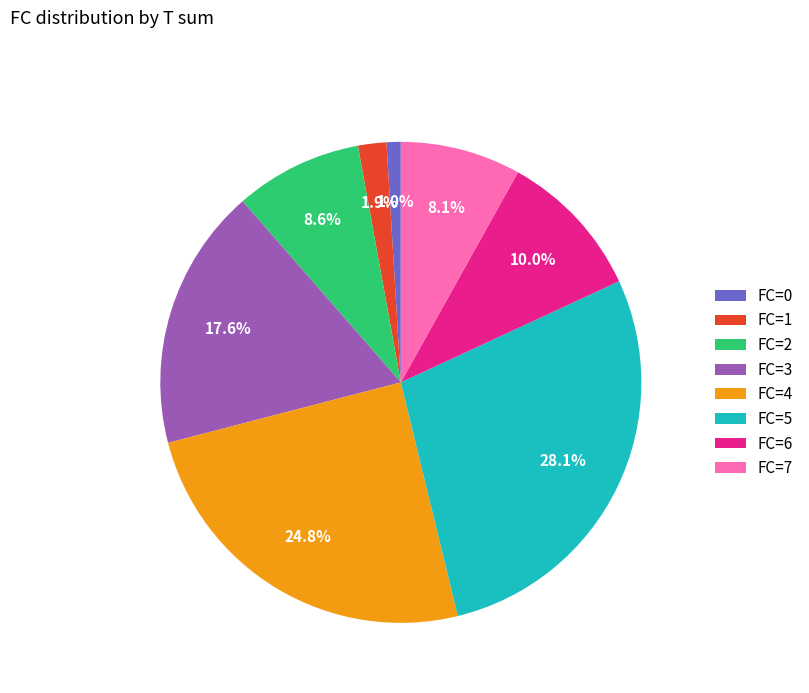

How many slices are in this pie chart?

8